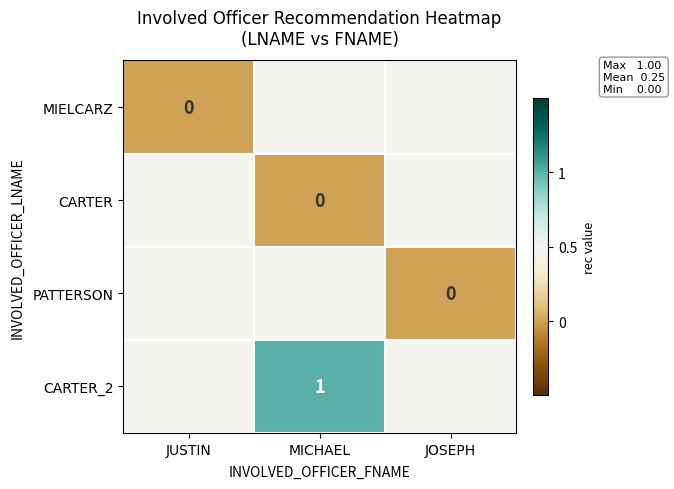

How many series are shown in this chart?

4